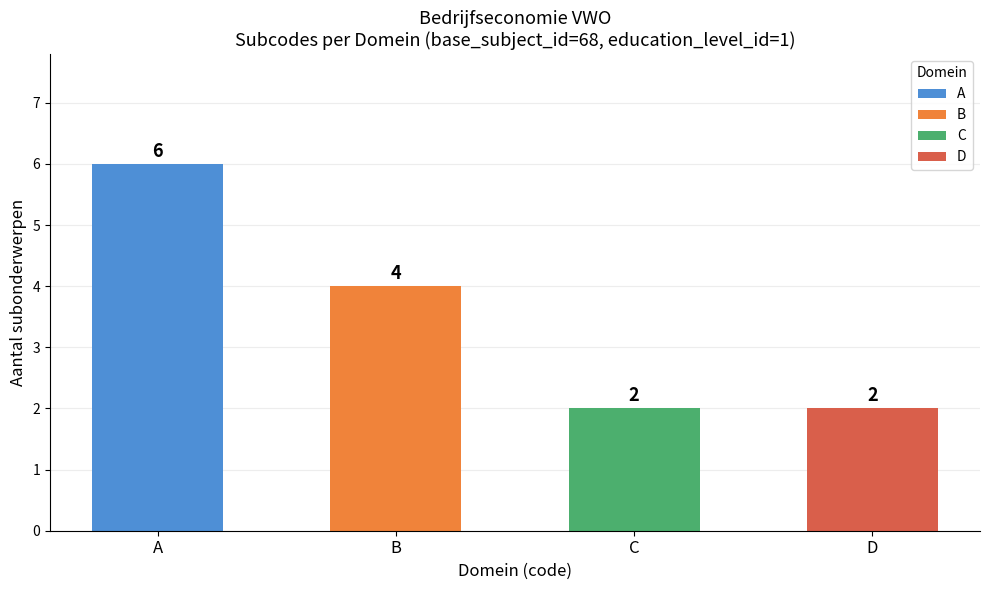

Approximately how many times larger is the value at C compared to B?

0.5